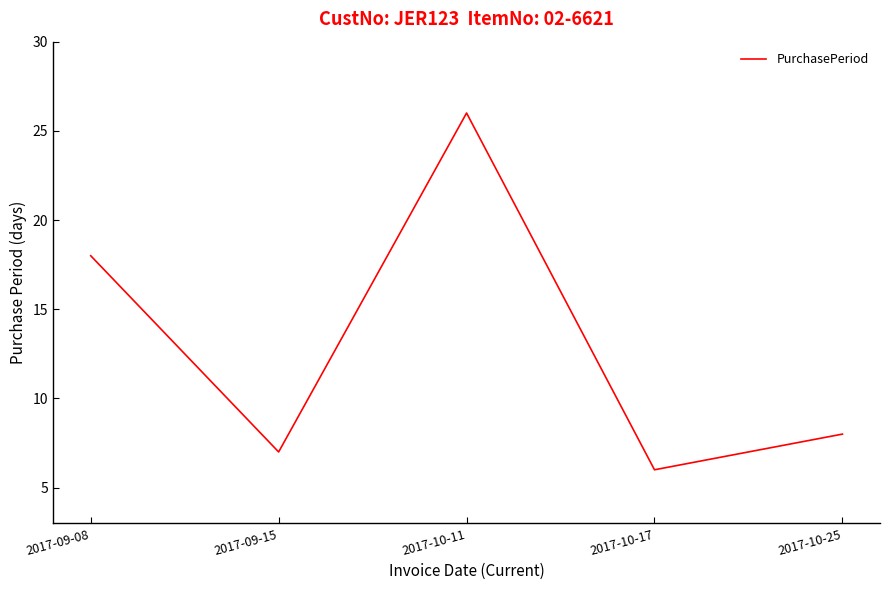

Does the chart have visible grid lines?

No